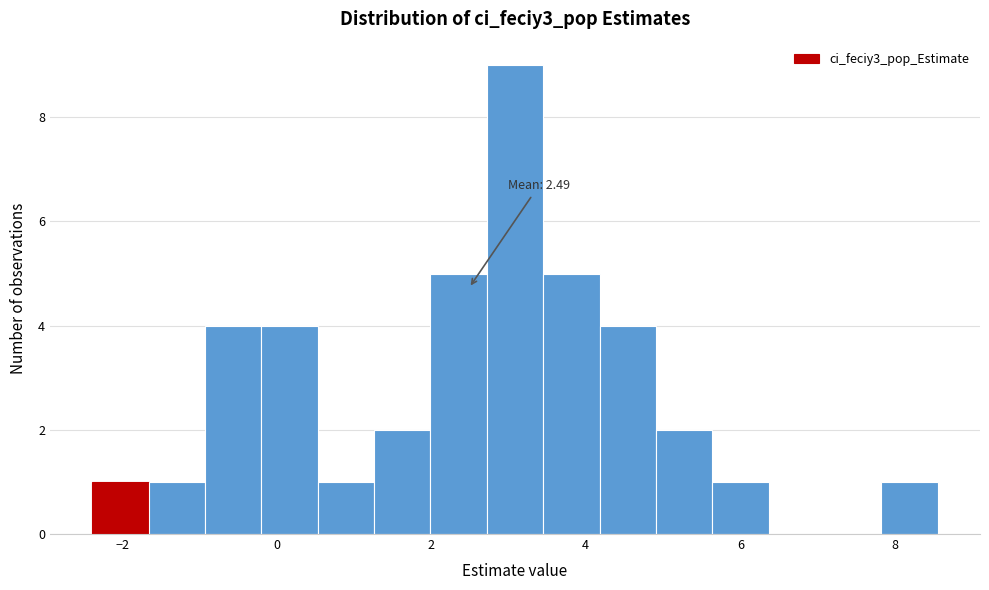

Read against the x-axis, roughly where is the centre of the tallest bar?

3.0